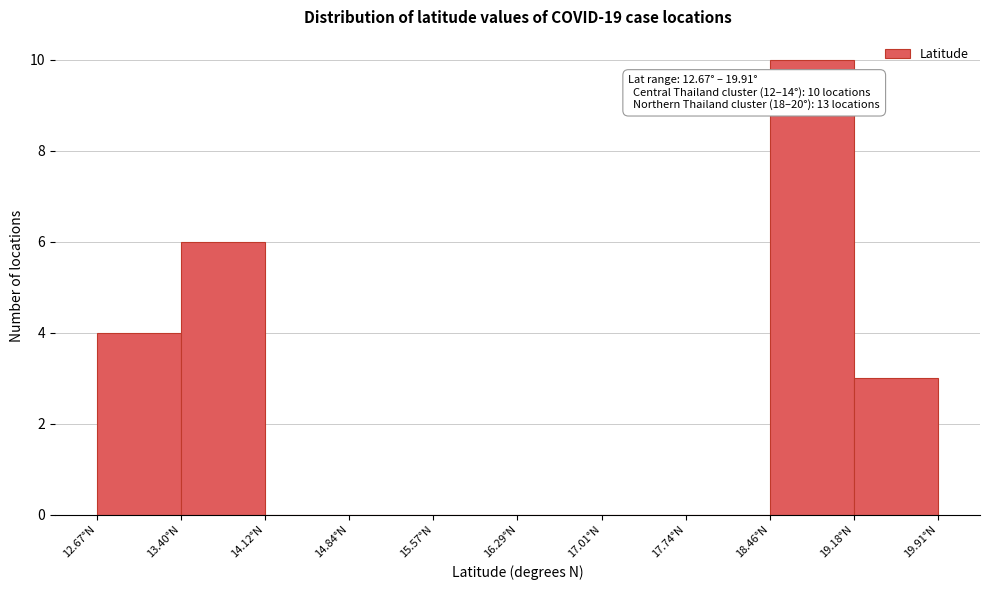

Over which range of the x-axis is the bar tallest?

18.5 to 19.2